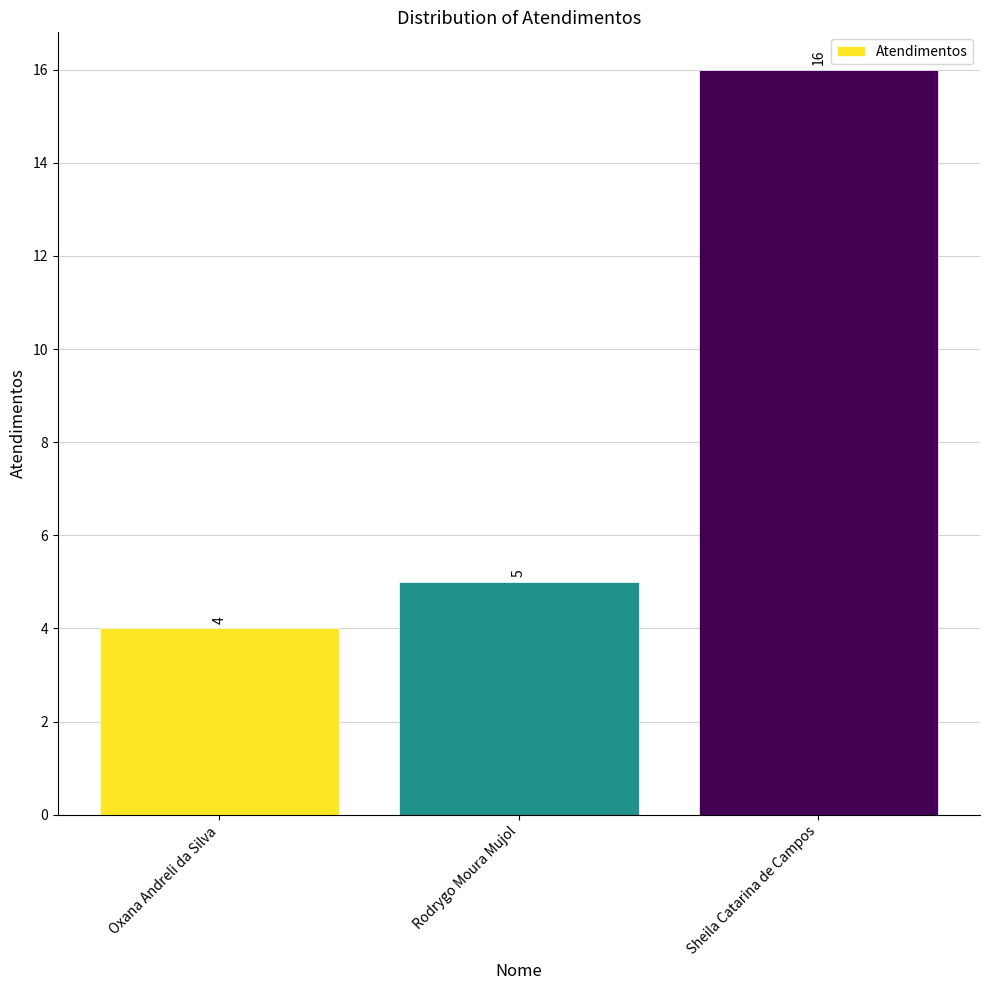

The chart shows a value of 5 at Rodrygo Moura Mujol. True or false?

True